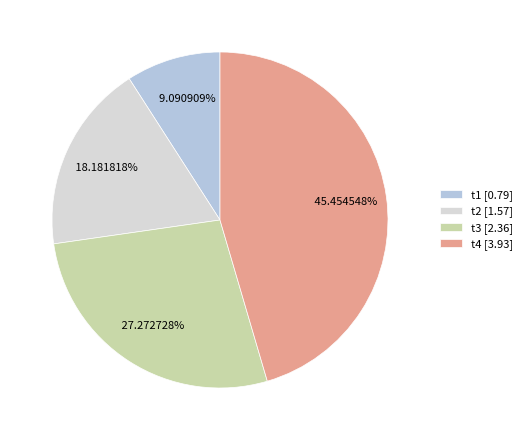

Does any single category account for the majority?

No